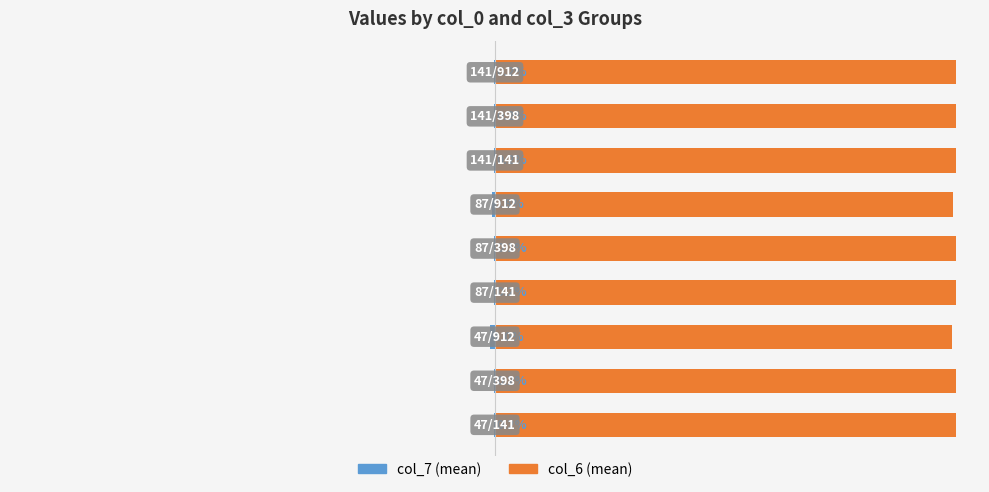

The value of col_6 (mean) at 5 is 163.4. True or false?

False